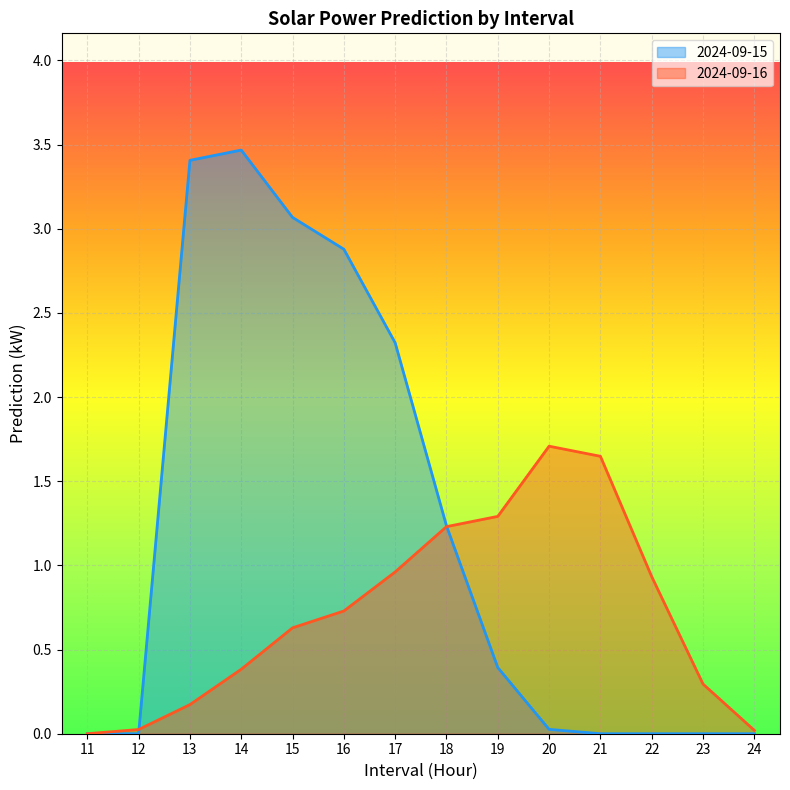

What is the difference between the 2024-09-15 values at 19 and 15?

2.7